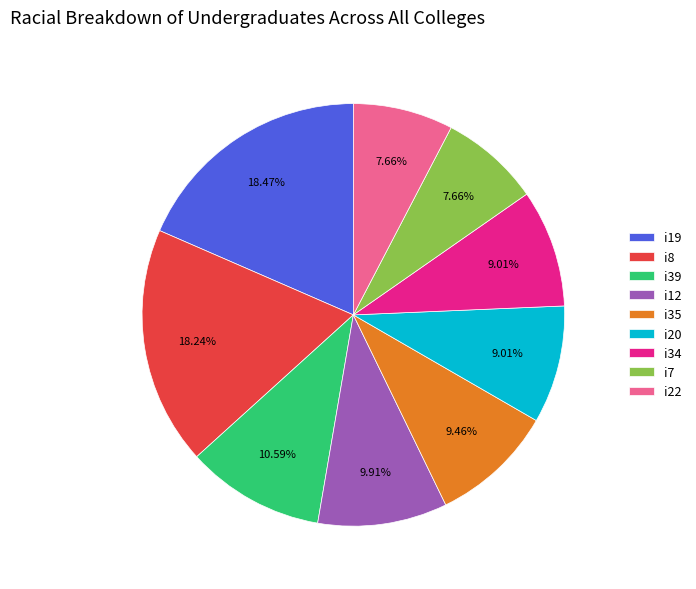

Count the number of slices in the pie.

9